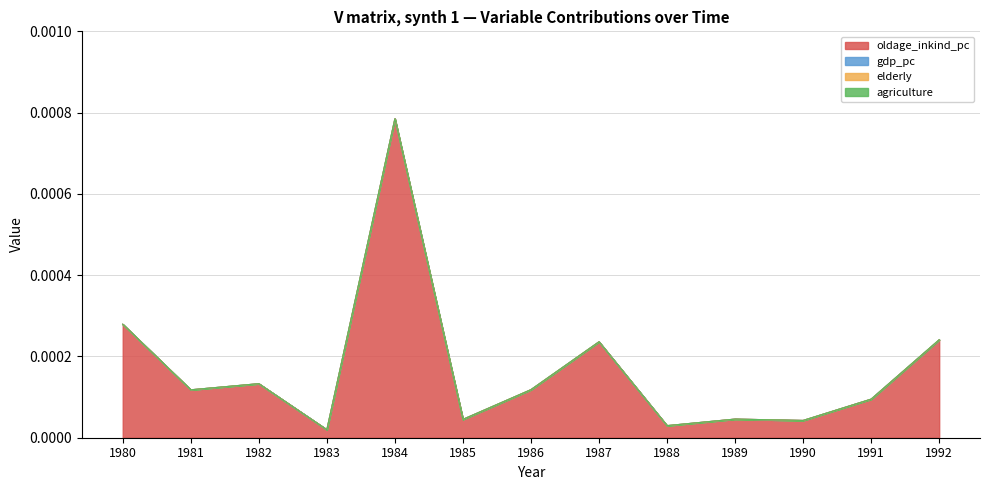

At which label does gdp_pc reach its minimum?

1980